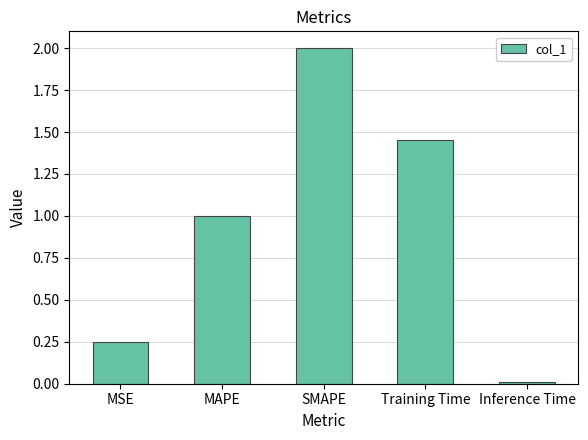

Which label corresponds to the smallest value in the chart?

Inference Time